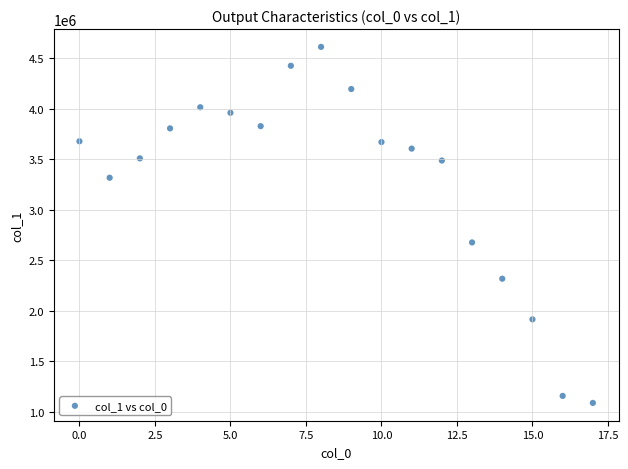

What Y value in the scatter plot is closest to 2850021?

2676558